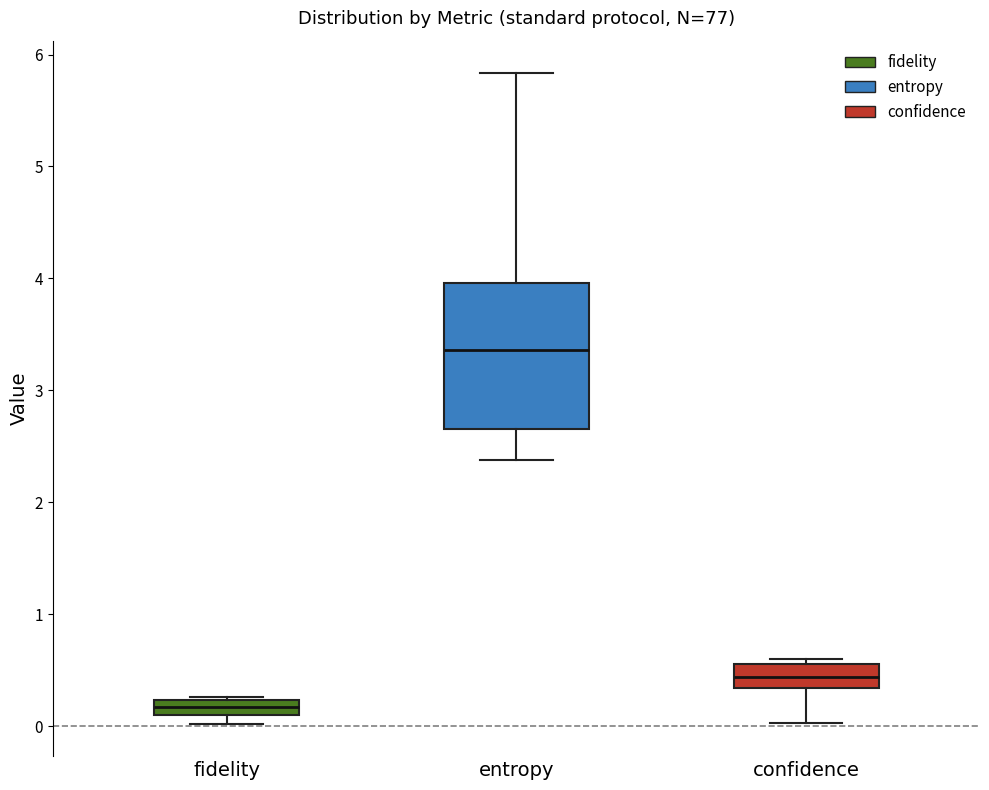

Where is the lower edge of the box for fidelity on the y-axis? The values are not printed on the chart, so give them approximately, as read against the axis.

0.1